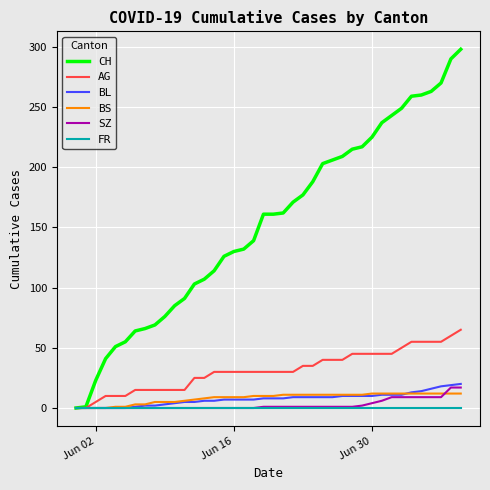

Which series has the widest spread of values?

CH